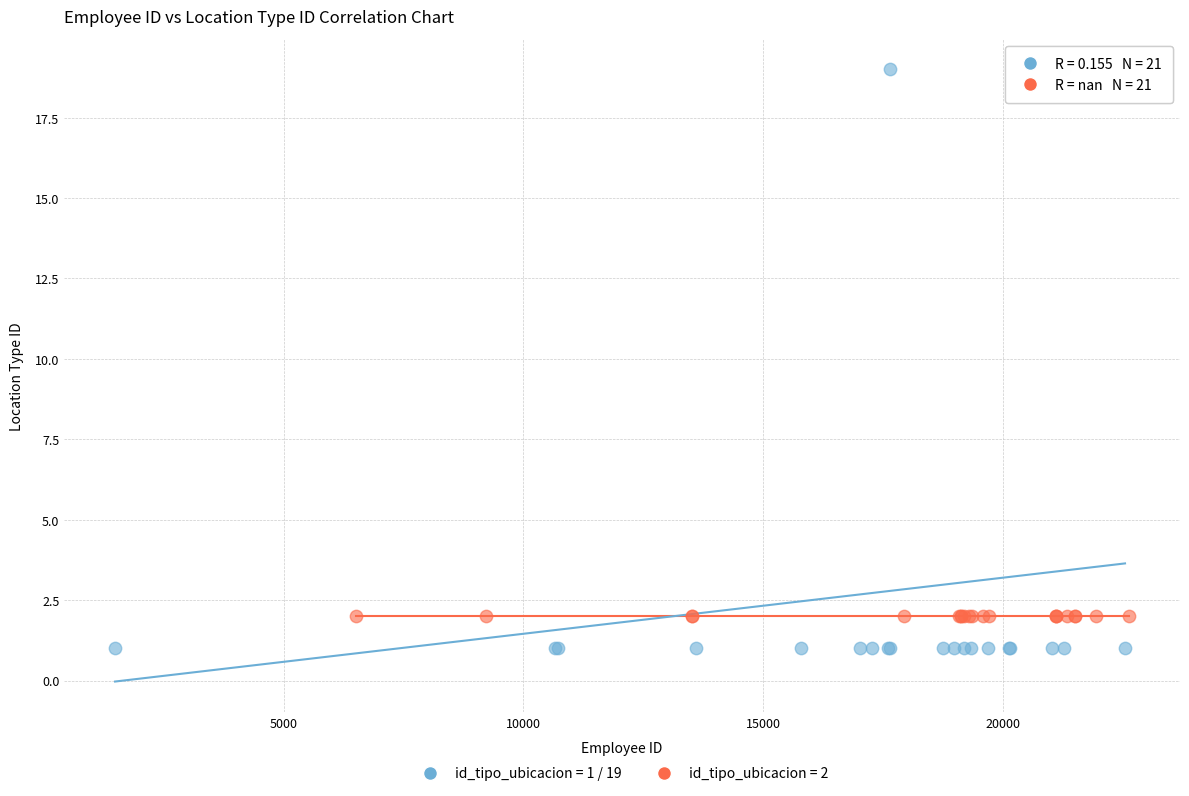

Which series reaches the minimum Y coordinate?

id_tipo_ubicacion = 1 / 19